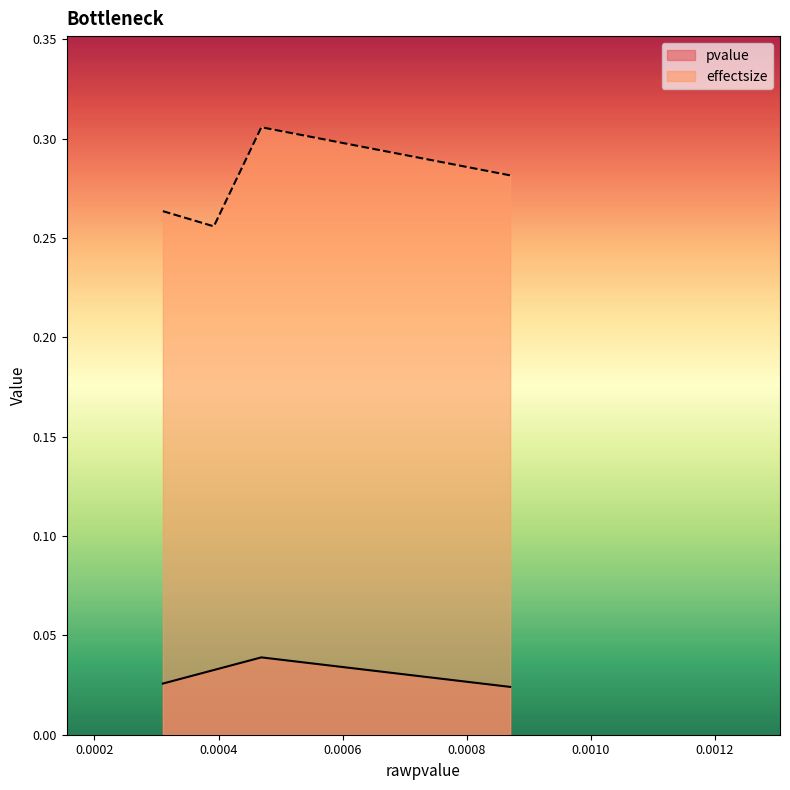

True or false: pvalue and effectsize intersect in this chart.

False